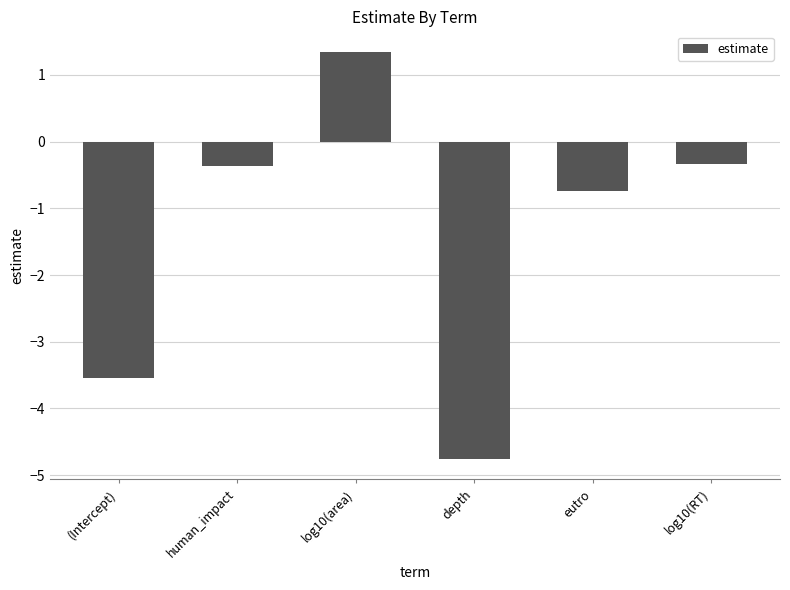

Reading left to right, extract all data points from this chart.

(Intercept)=-3.5	human_impact=-0.4	log10(area)=1.3	depth=-4.8	eutro=-0.7	log10(RT)=-0.3